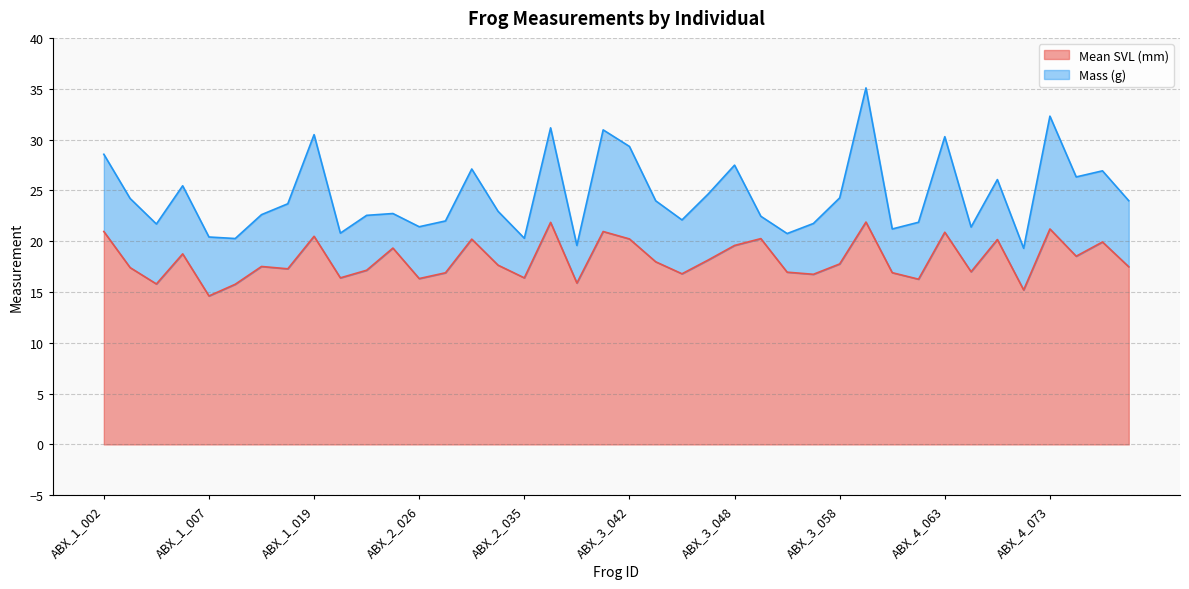

What is the ratio of the value at ABX_2_032 to the value at ABX_4_073?

1.0